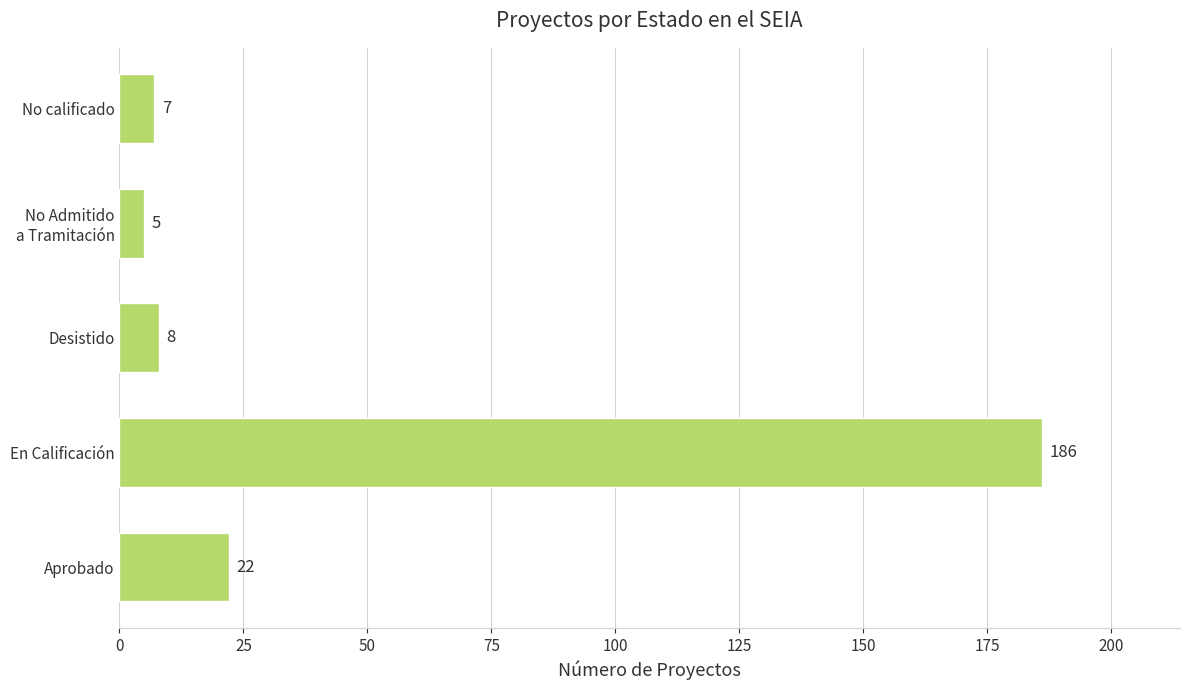

At which category does the chart reach its minimum across all series?

No Admitido
a Tramitación